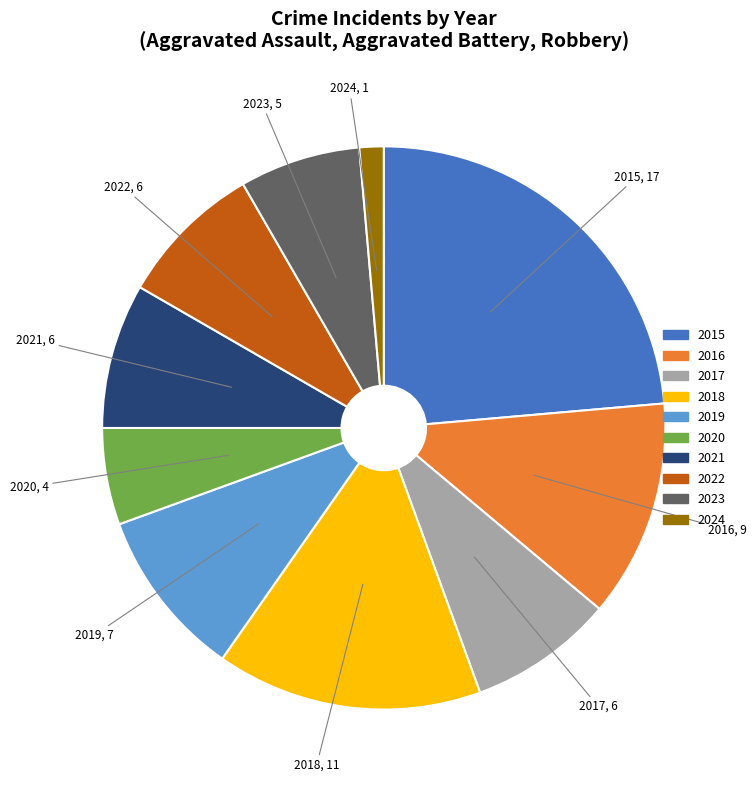

Do 2020 and 2018 together represent more than half of the pie?

No